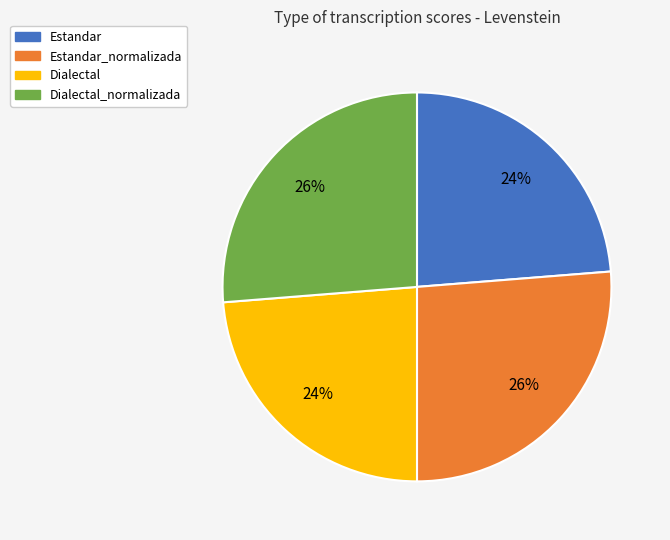

Is there any slice that represents more than half of the pie?

No